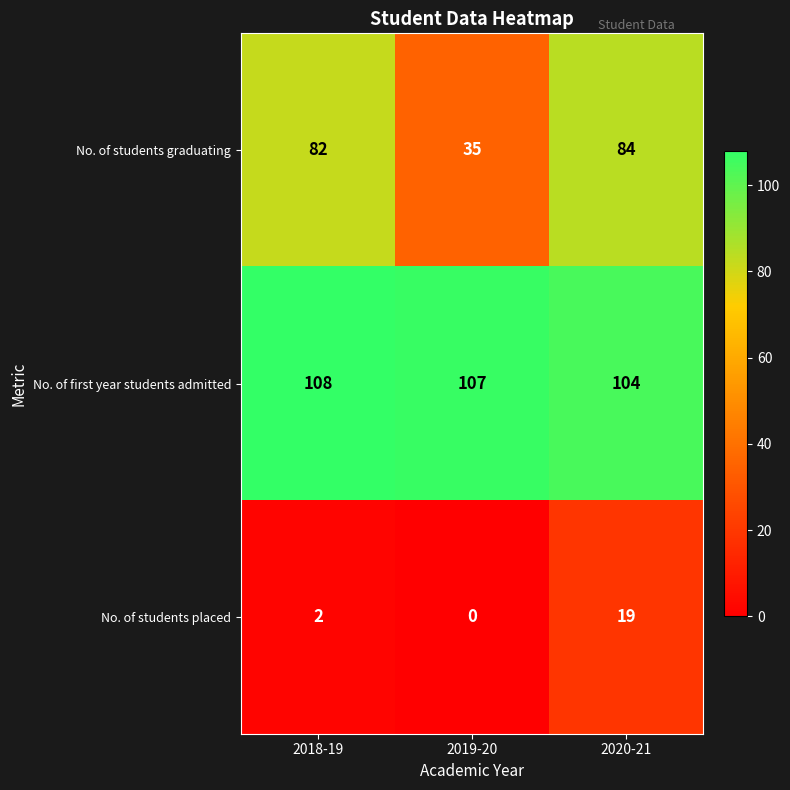

Count the No. of first year students admitted values in the range 104 to 108.

3